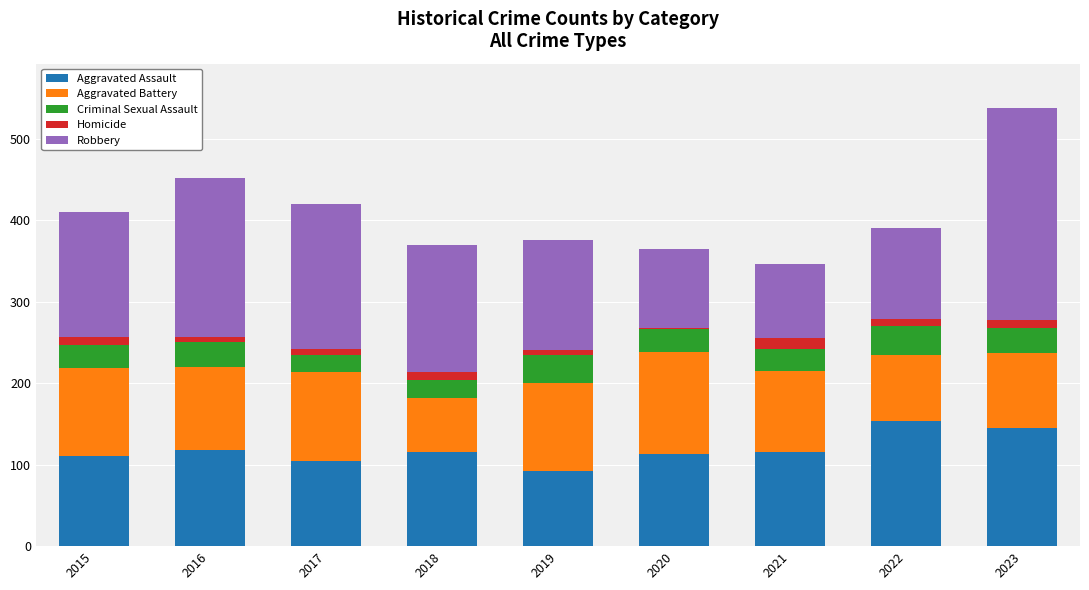

What is the difference between the maximum and minimum values in the Aggravated Assault series?

62